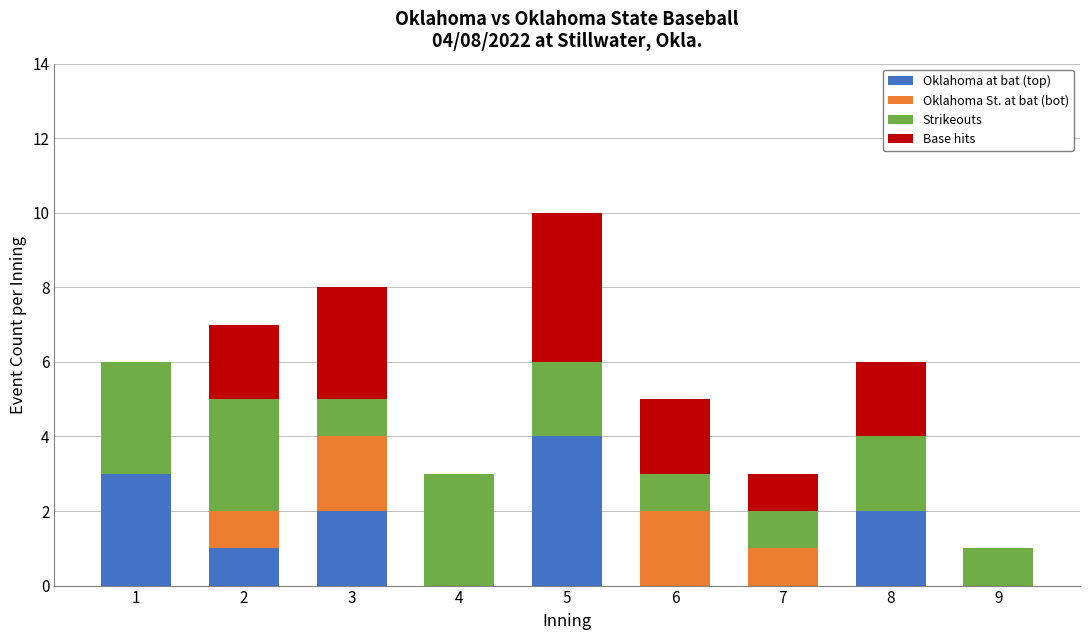

Is it true that Oklahoma at bat (top) equals 6 at 5?

False